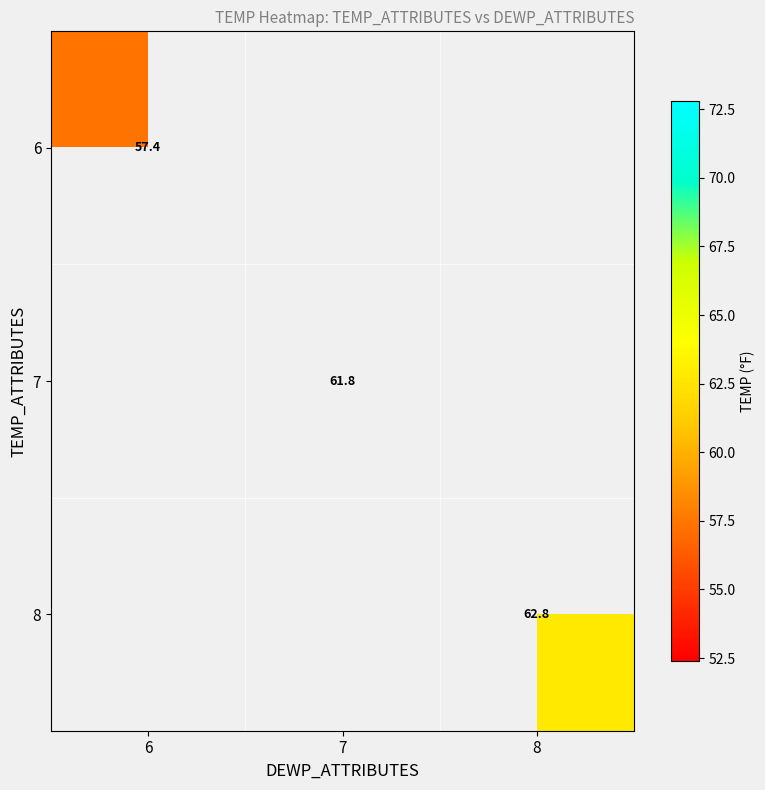

Is the value of 7 at 7 greater than the value of 8 at 8?

No